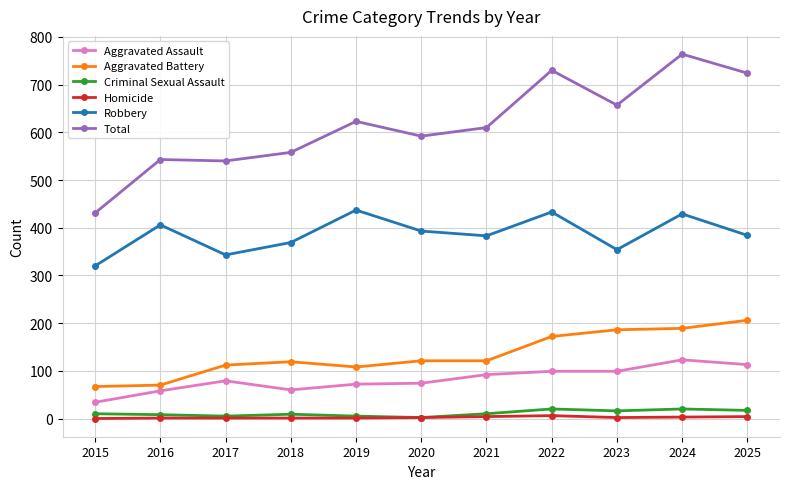

True or false: Total has more than 2 interior local peaks.

True